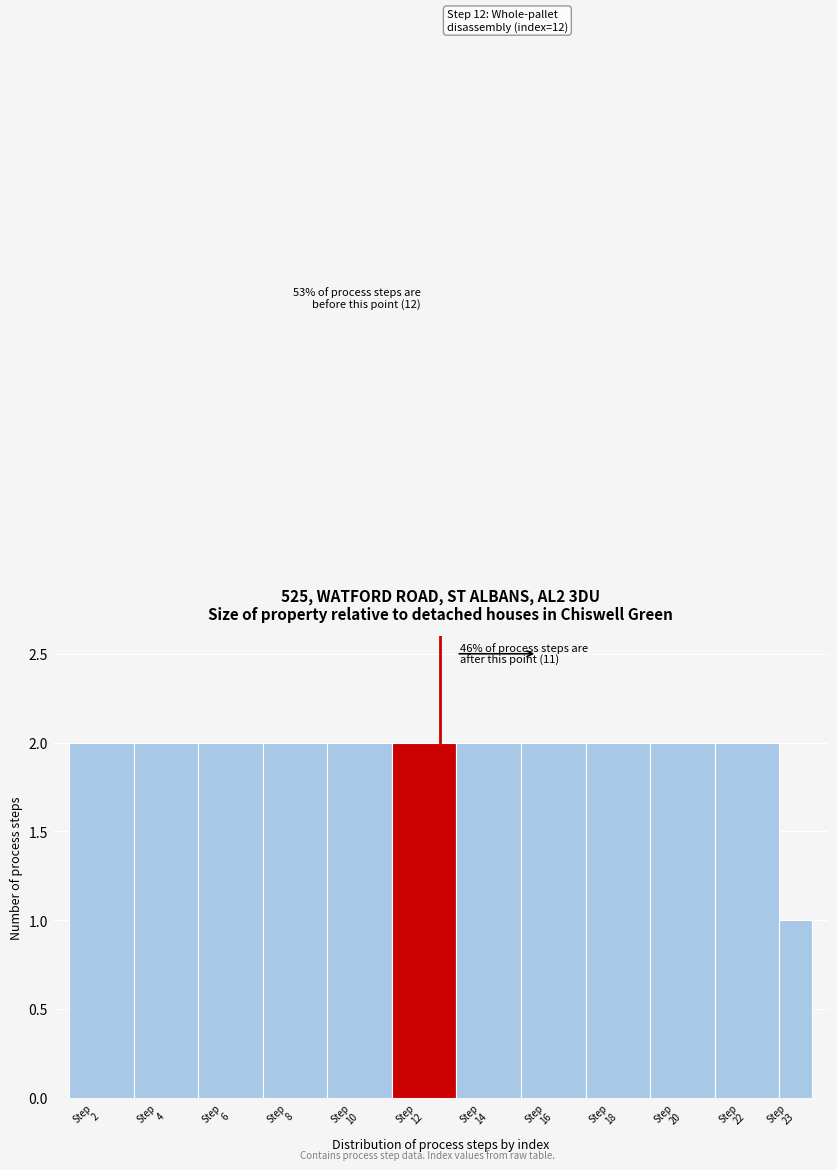

Reading left to right, list all the values displayed in this chart.

2	2	2	2	2	2	2	2	2	2	2	1